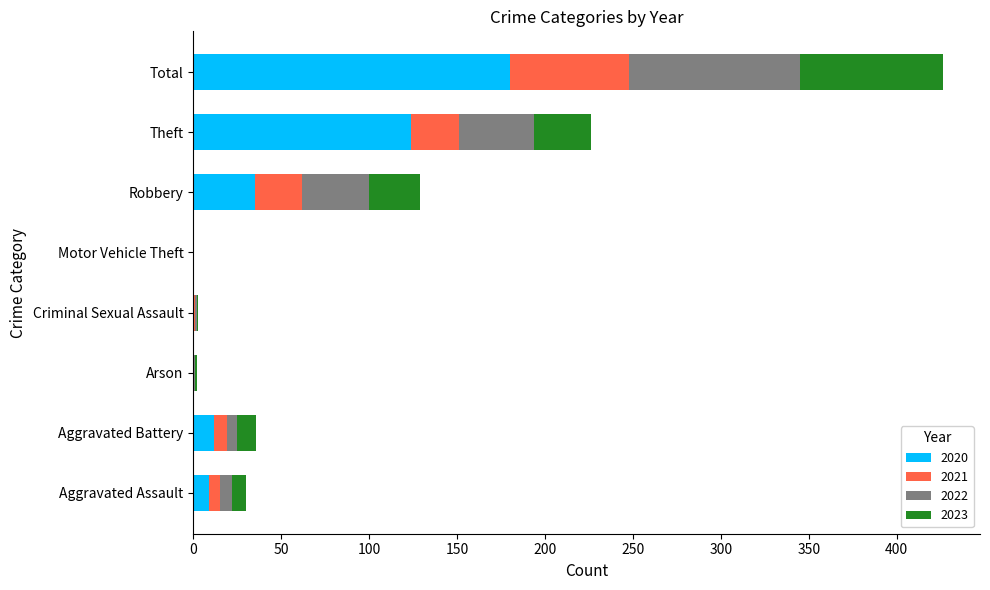

What is the sum of all 2020 values?

360